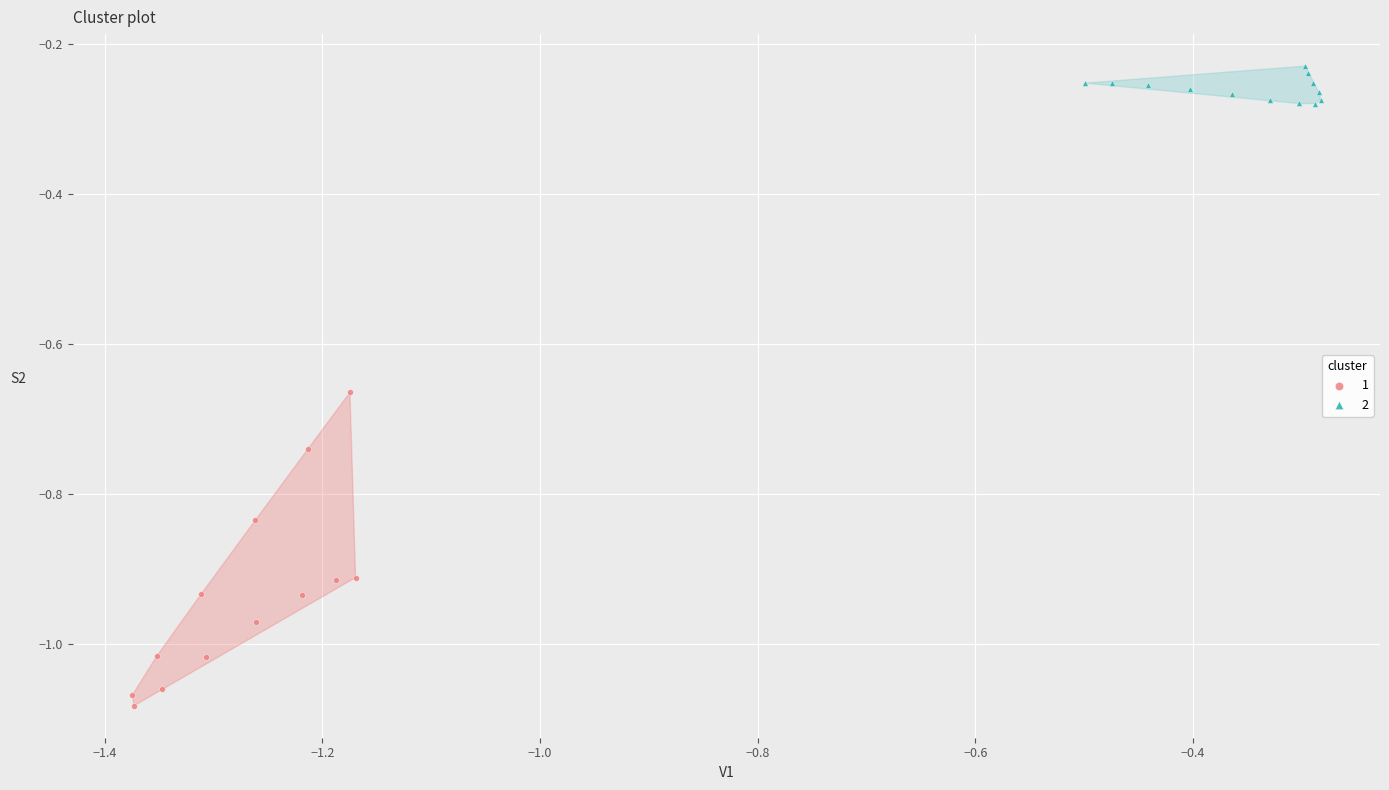

Which series has the widest spread of Y values?

1